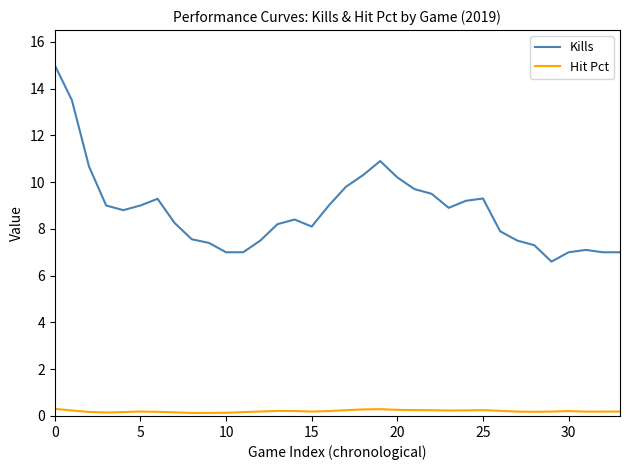

What is the difference between the maximum and minimum values in the Kills series?

8.4